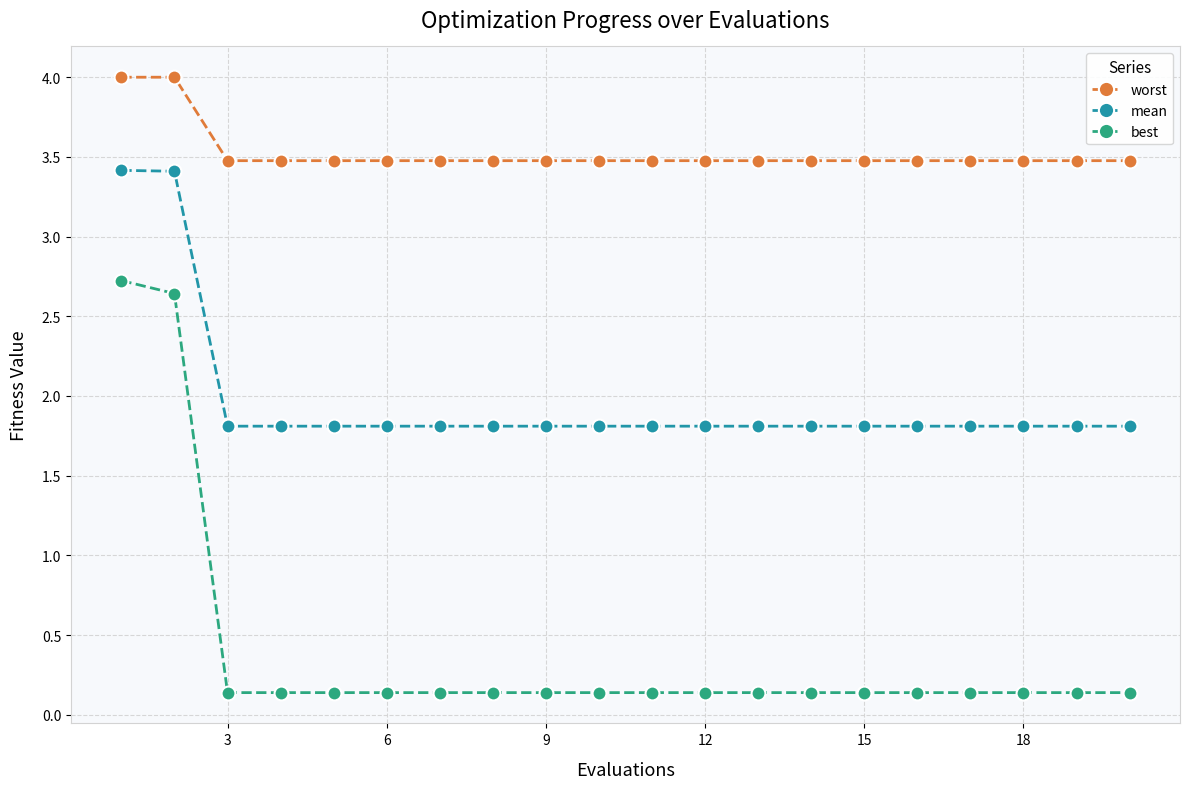

Which series has the largest total across all categories?

worst